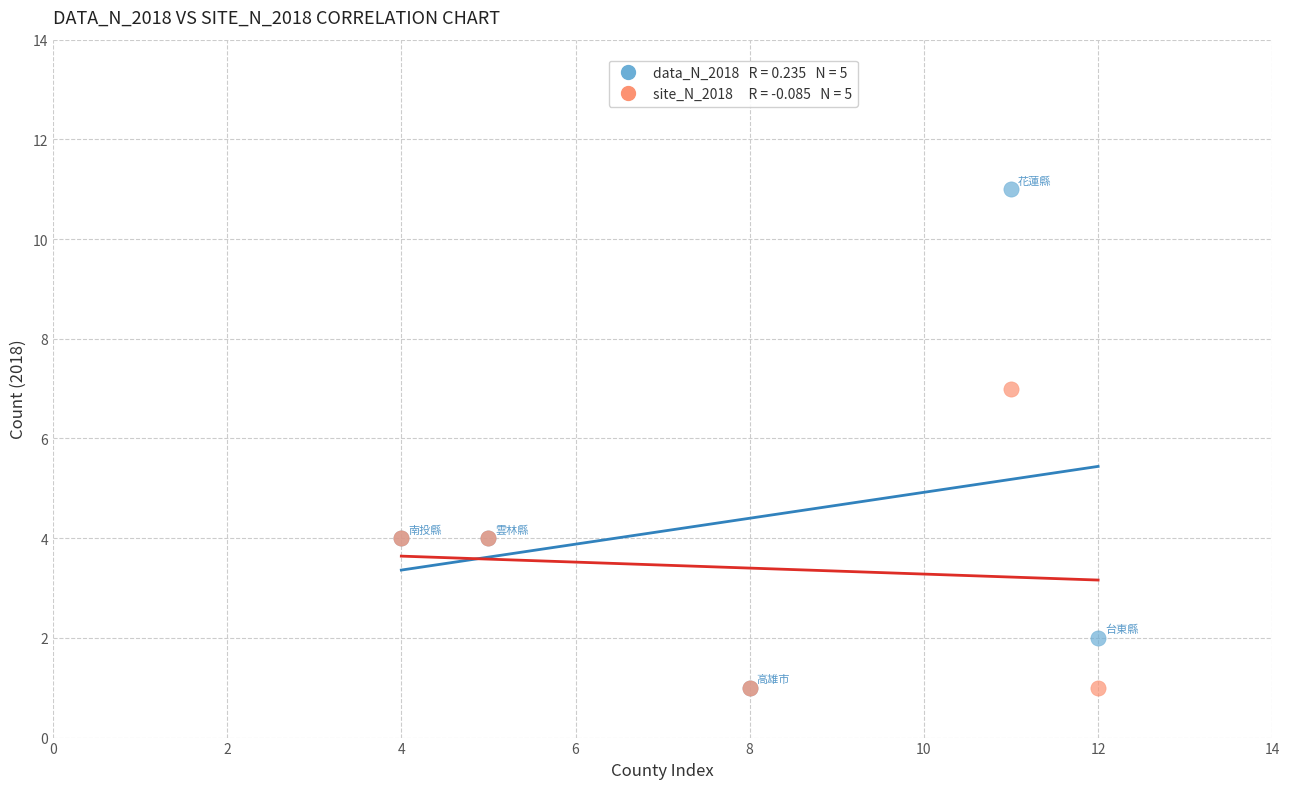

Across all series, what Y value is closest to 6?

7